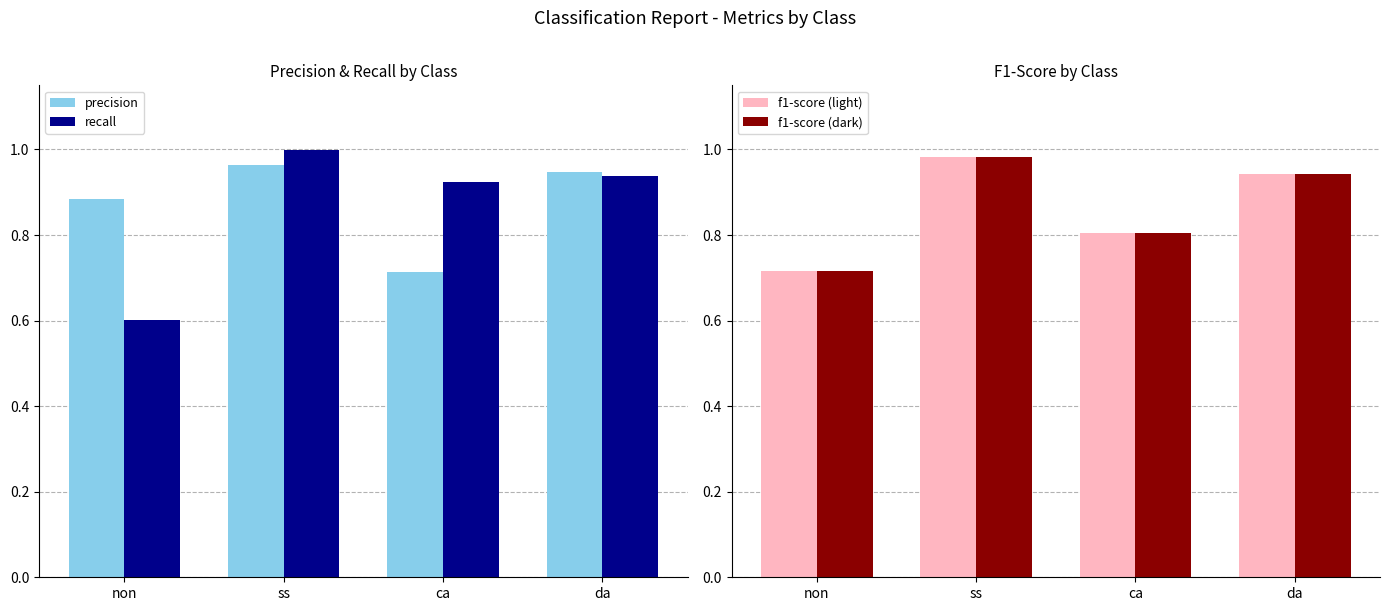

Rank the series at da from lowest to highest value.

recall, f1-score (light), f1-score (dark), precision